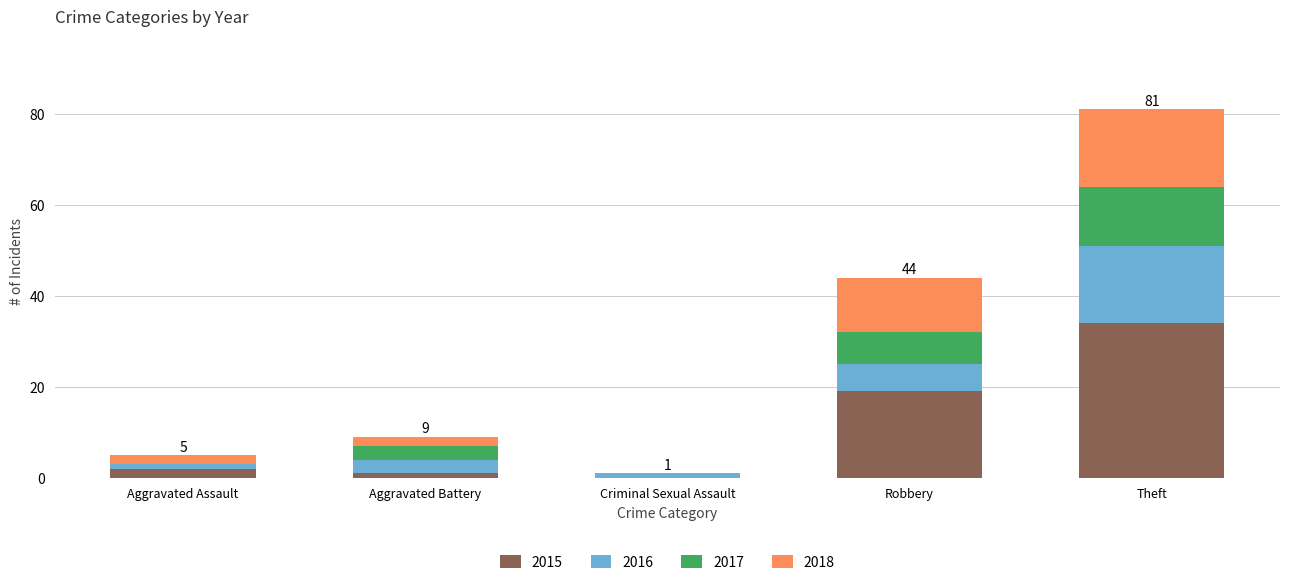

The value of 2015 at Theft is 34. True or false?

True